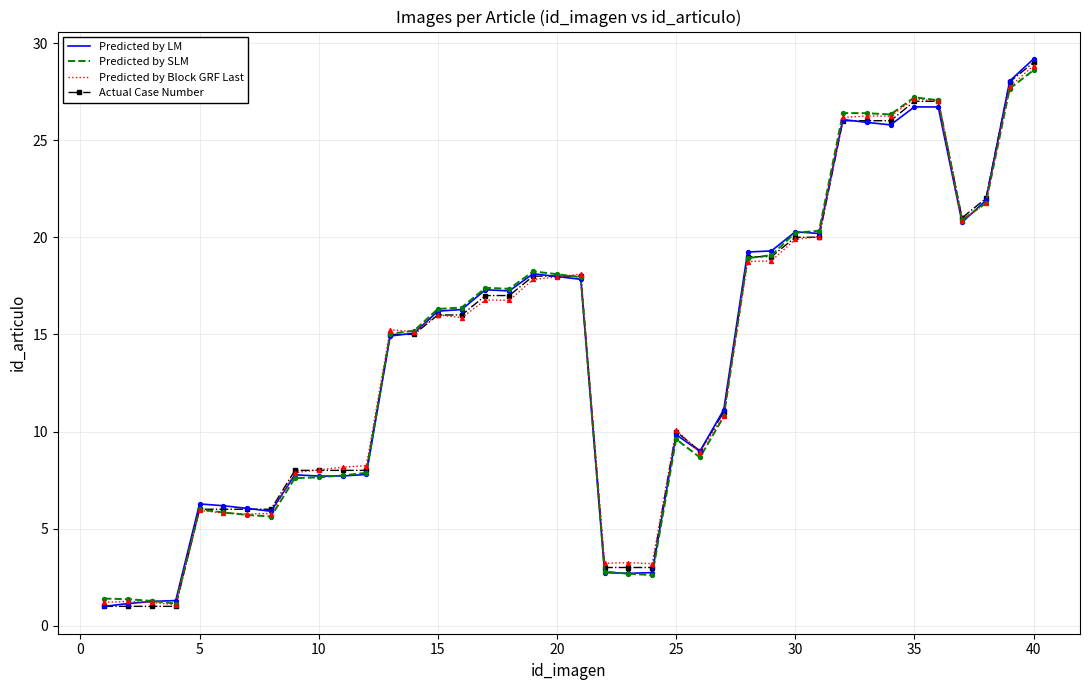

List the series in order of their overall mean, lowest first.

Predicted by Block GRF Last, Actual Case Number, Predicted by SLM, Predicted by LM